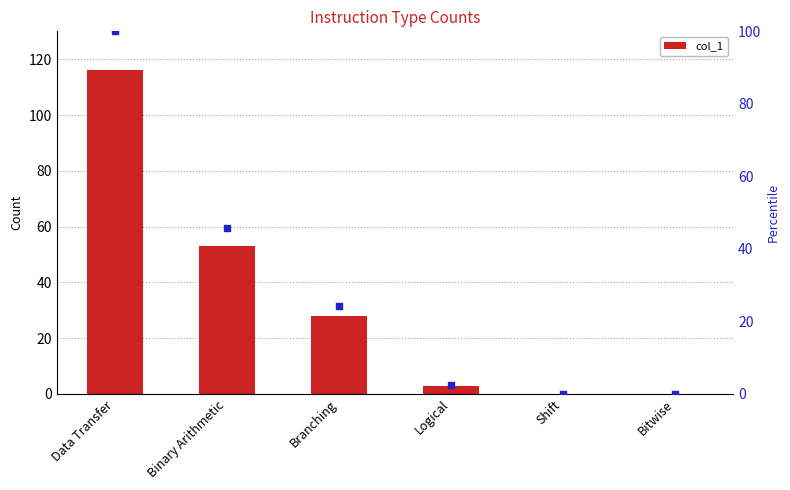

Is the value of col_1 at Bitwise greater than the value of percentile rank at Bitwise?

No